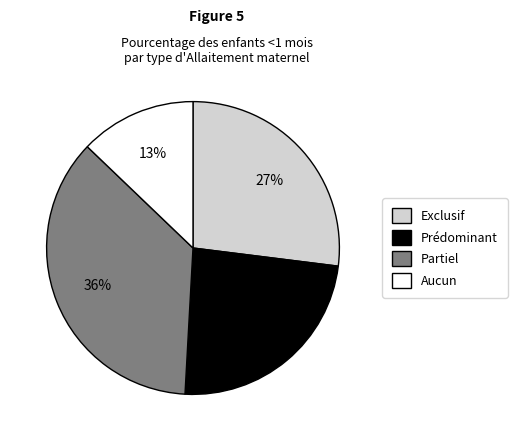

The Aucun slice represents 24% of the pie. True or false?

False